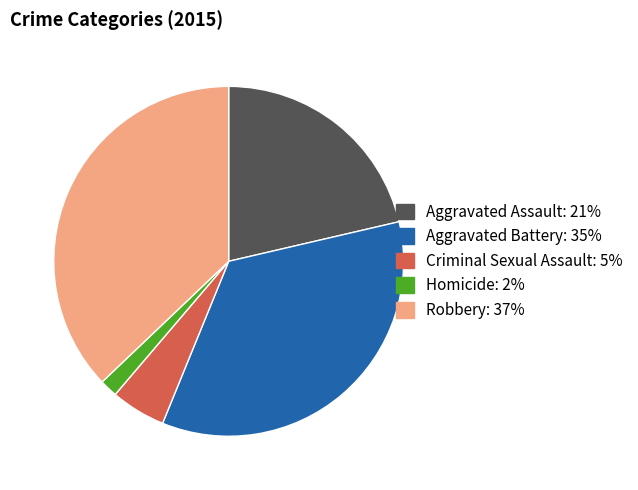

Rank the categories by value from lowest to highest.

Homicide, Criminal Sexual Assault, Aggravated Assault, Aggravated Battery, Robbery